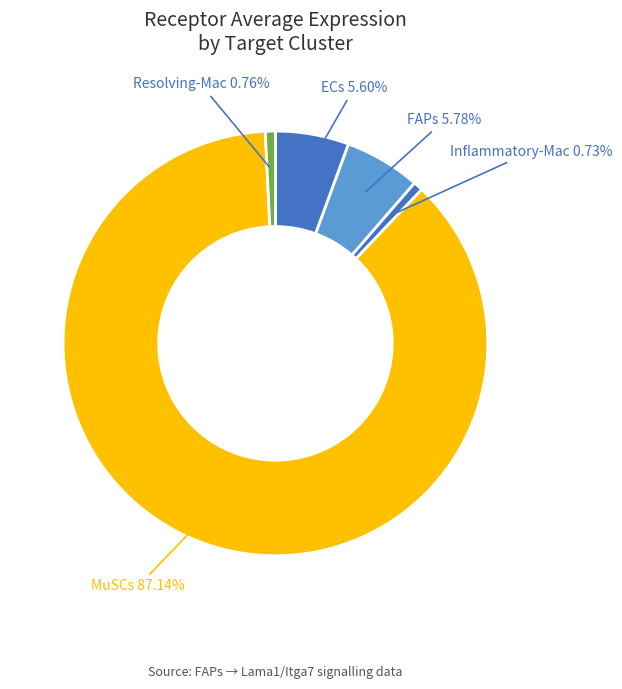

Which category has the biggest portion of the pie?

MuSCs